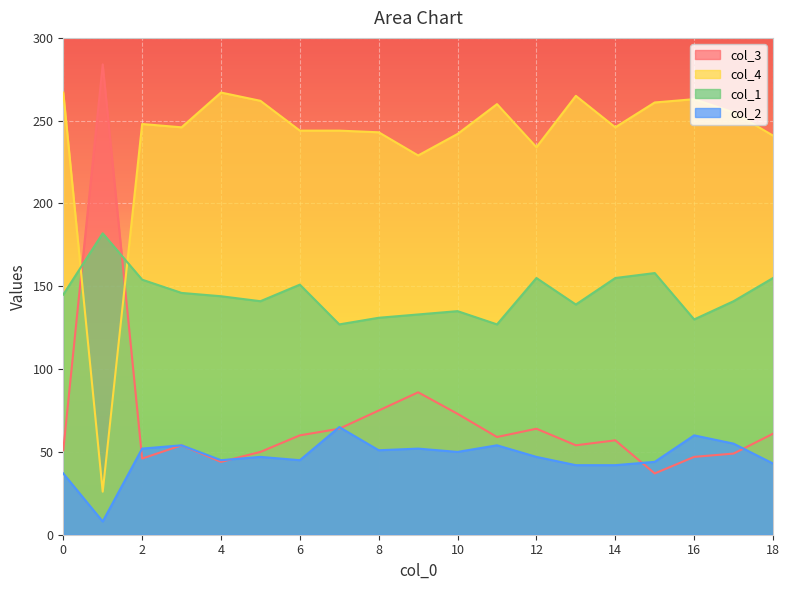

What are all the series names shown in the legend?

col_3, col_4, col_1, col_2